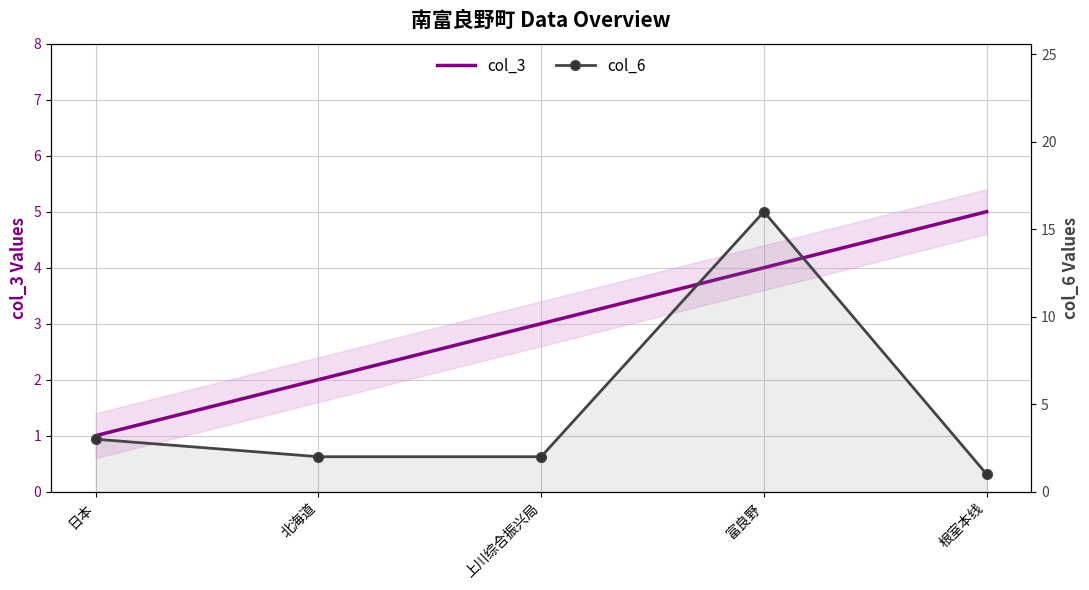

Which series has the widest spread of values?

col_6